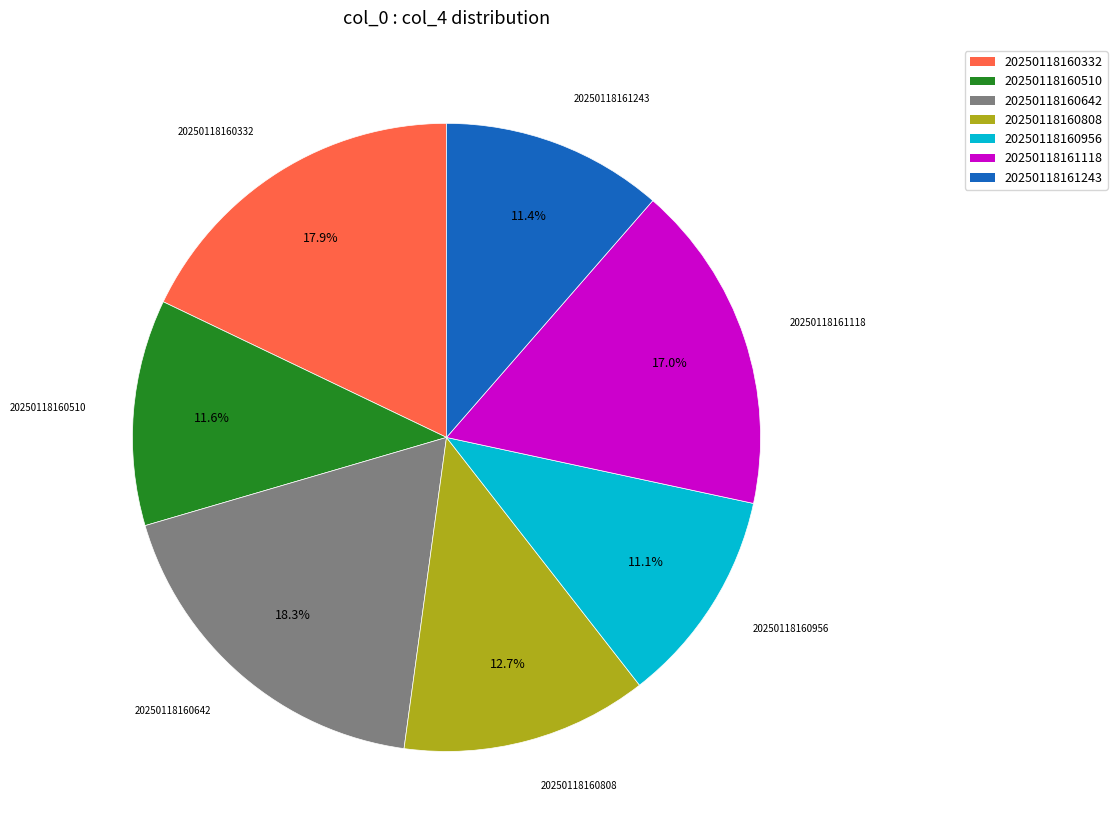

To the nearest percent, what portion does 20250118160808 represent?

13%